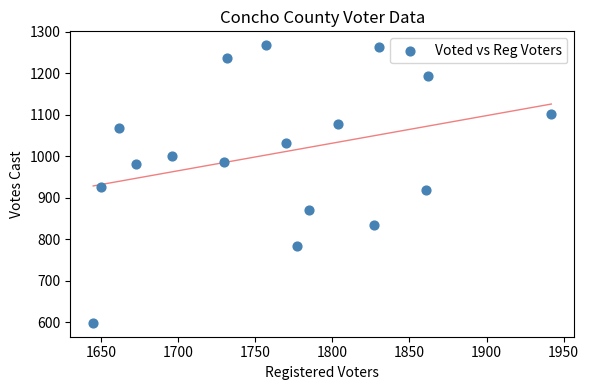

What is the range of Y values (max minus min)?

670